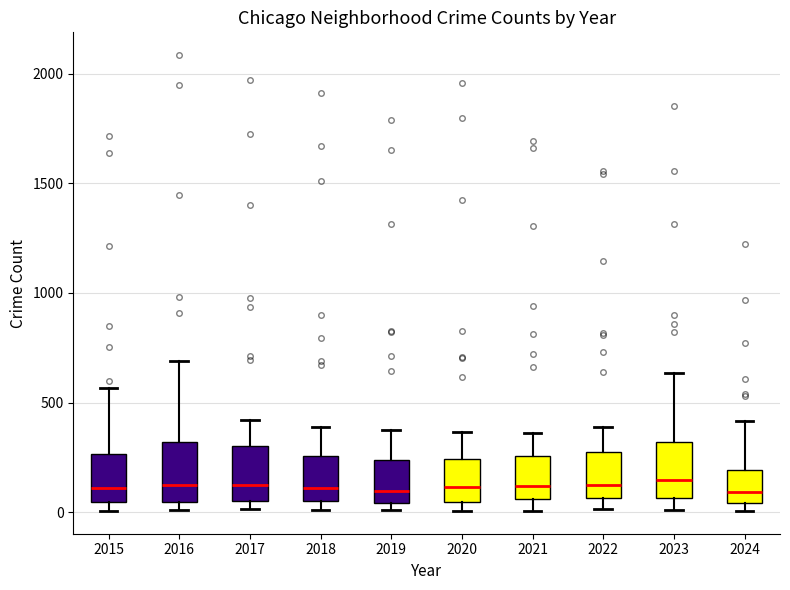

Where is the upper edge of the box at x = 2023 on the y-axis? The values are not printed on the chart, so give them approximately, as read against the axis.

300